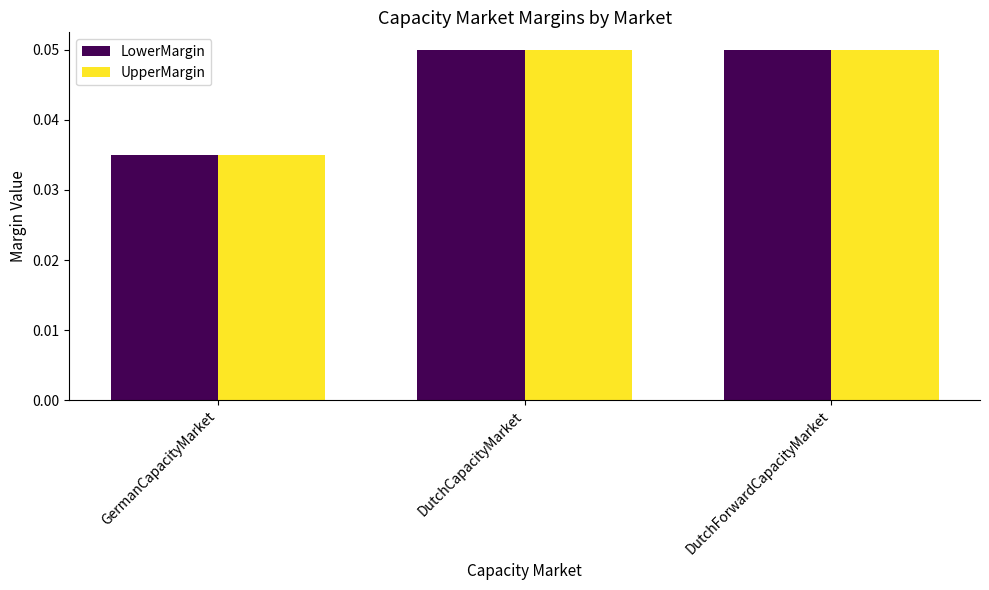

Where is UpperMargin nearest to the value 0?

GermanCapacityMarket